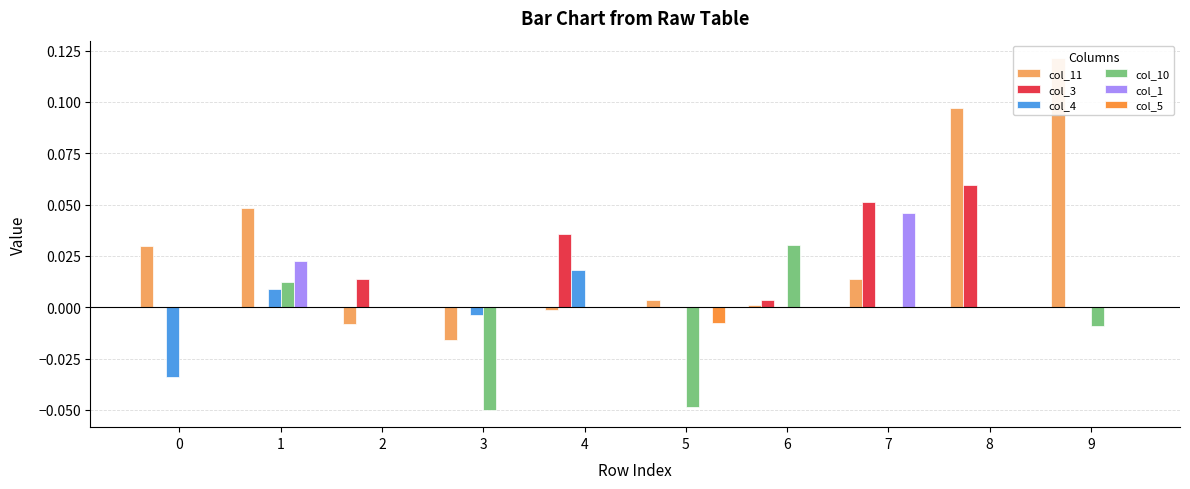

True or false: col_4 has a value of -0.0 at 0.

True